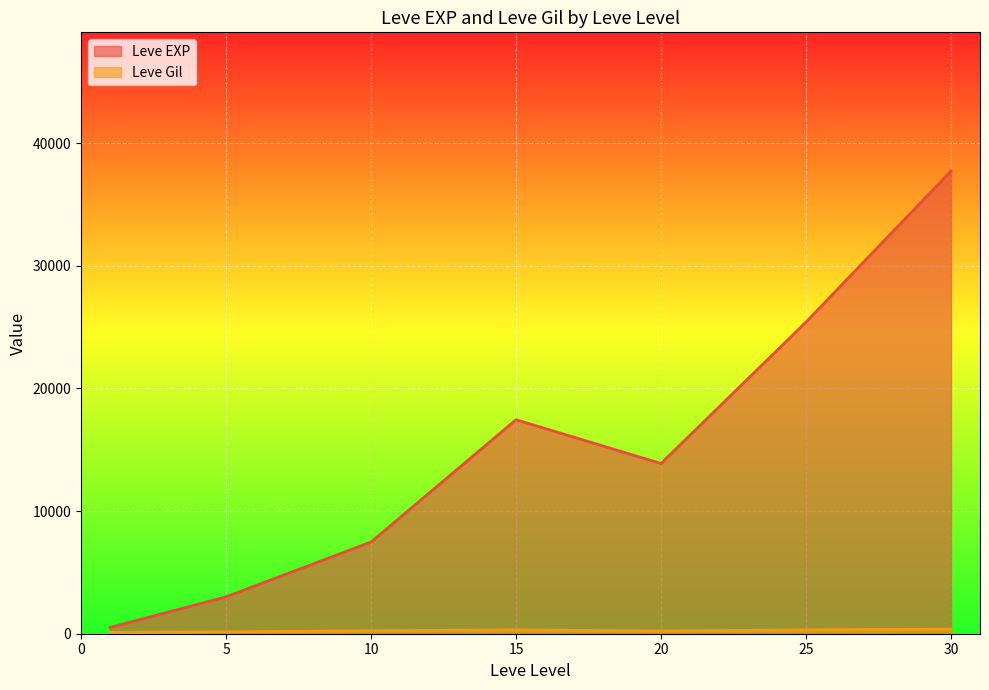

What is the difference between the maximum and minimum values in the Leve Gil series?

427